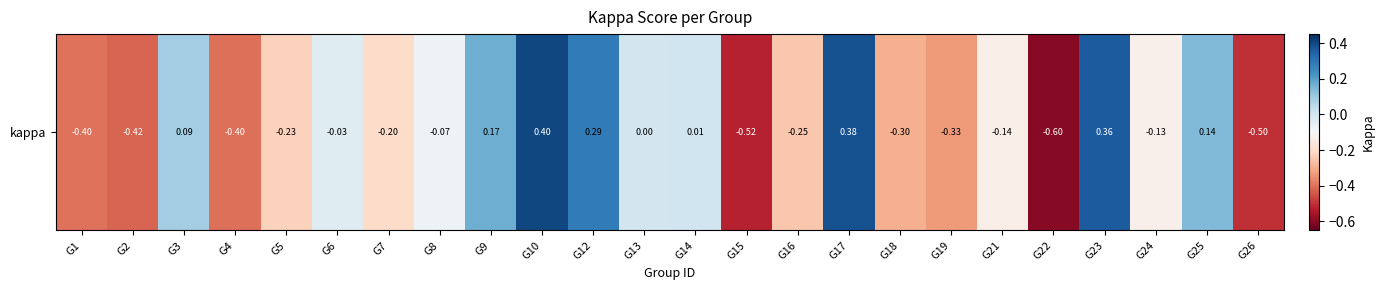

Which has a higher value, G18 or G24?

G24